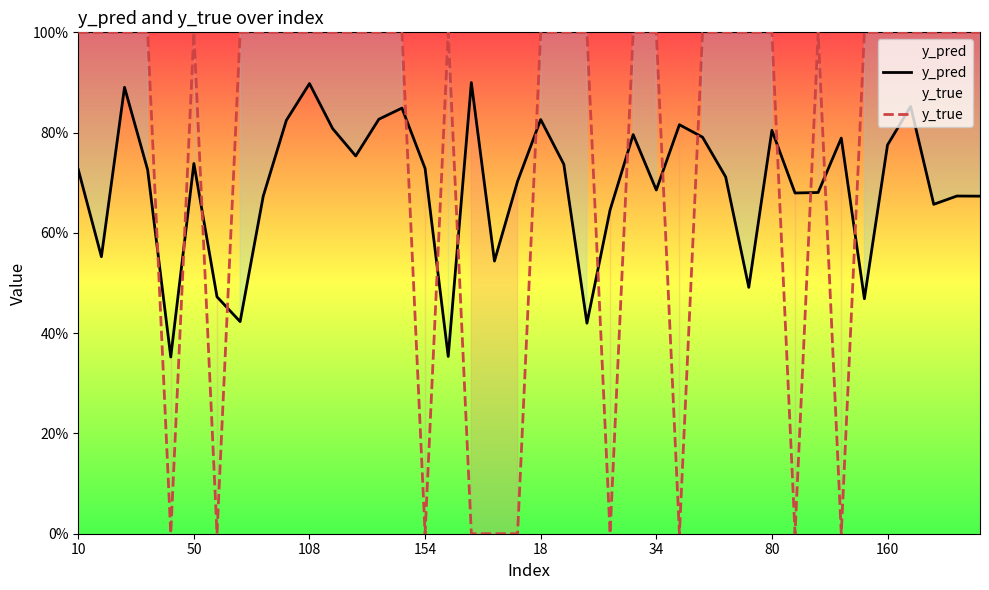

True or false: y_pred has more than 2 points higher than both neighbors.

True